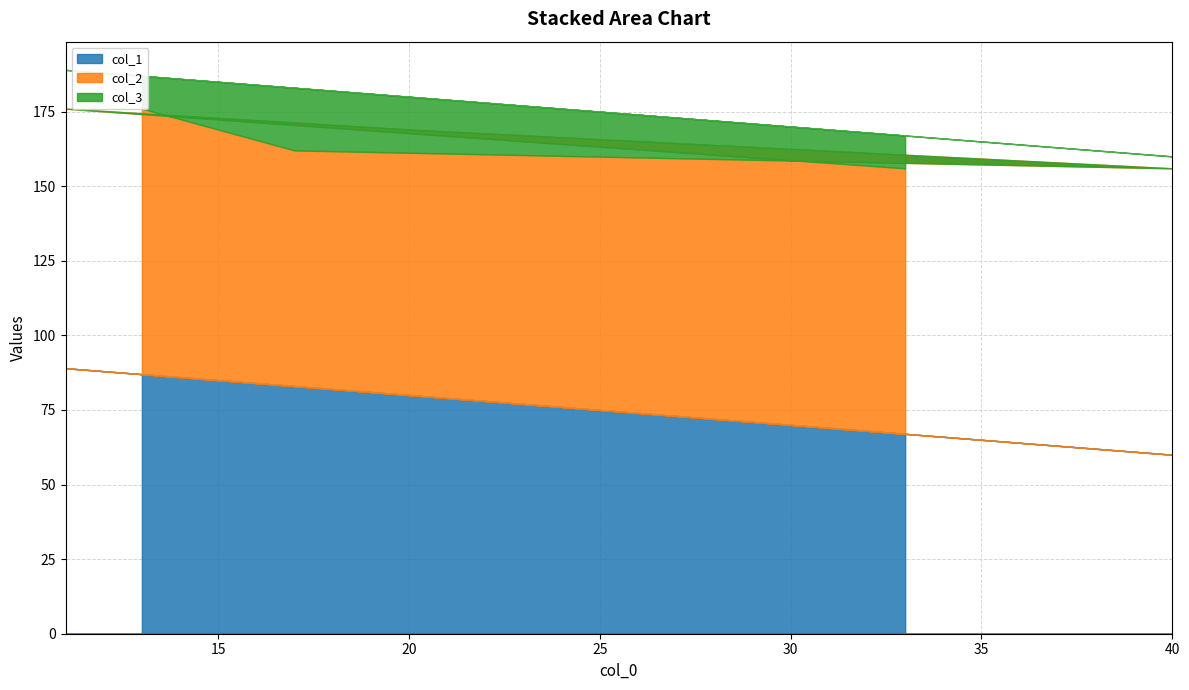

What is the label of the 6th point from the right?

13